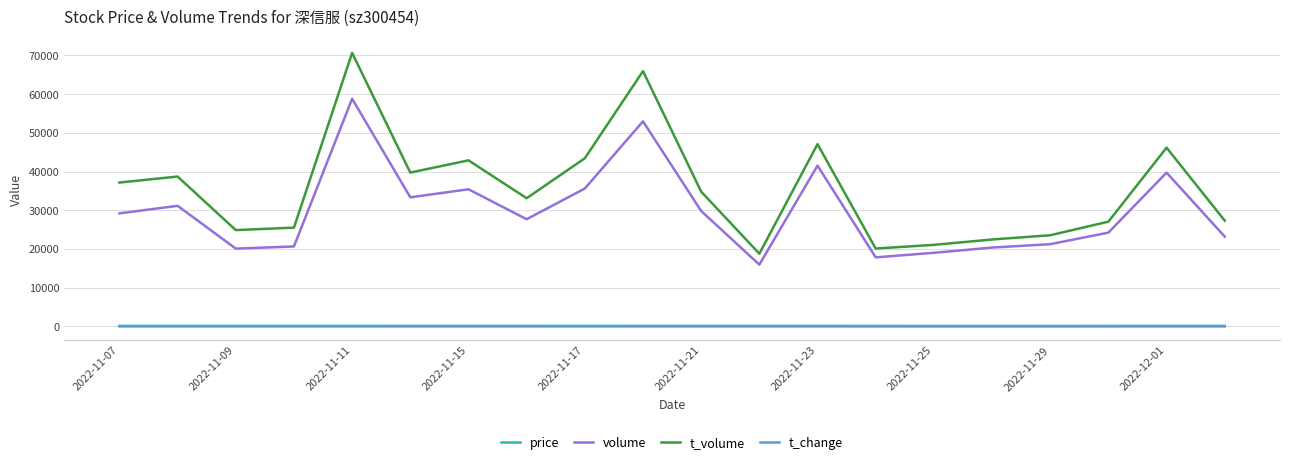

True or false: t_change and t_volume intersect in this chart.

False